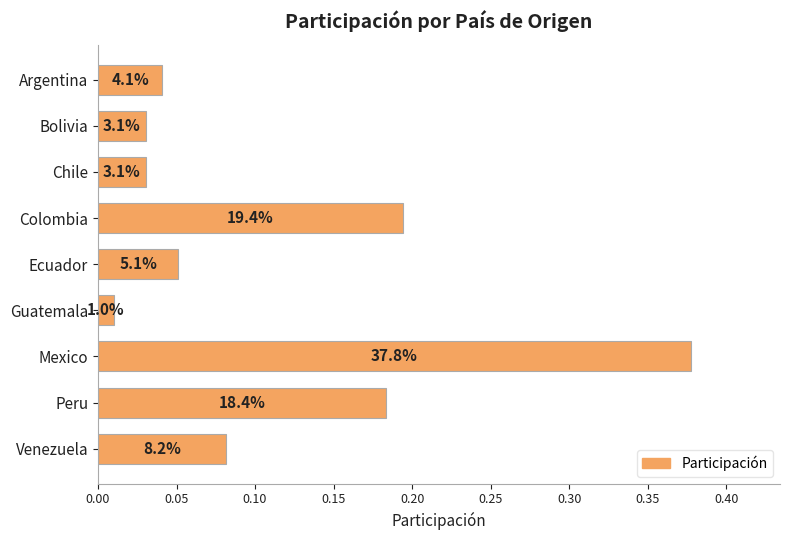

Does the chart contain any negative values?

No